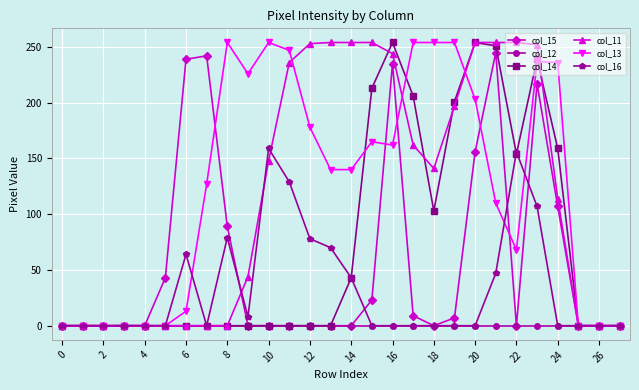

True or false: col_16 has more than 2 points higher than both neighbors.

True